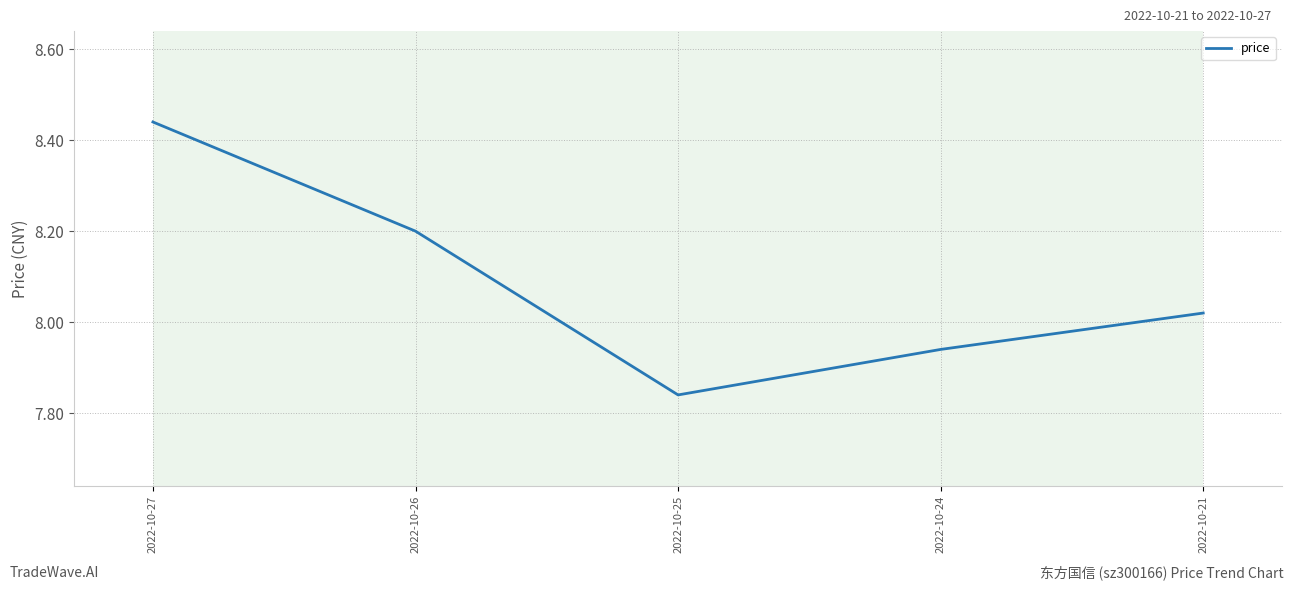

Where is the data nearest to the value 8?

2022-10-21